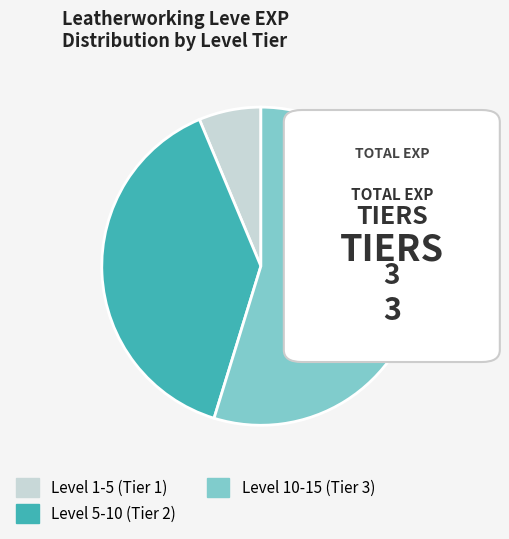

Does Level 10-15 (Tier 3) account for over 50% of the chart?

Yes